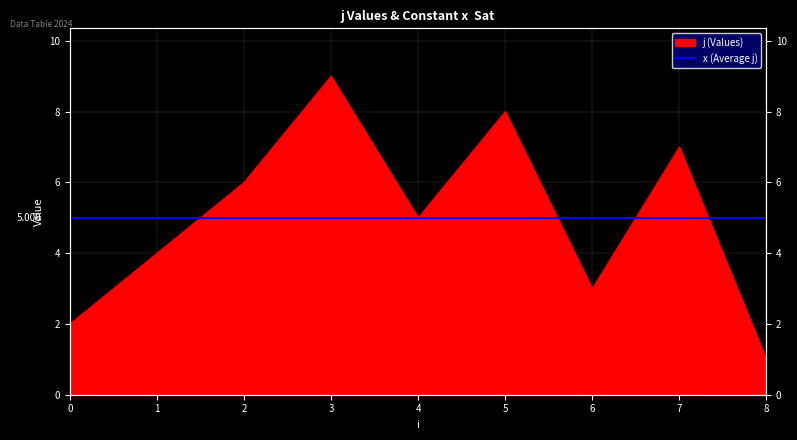

Which has a higher value, 4 or 2?

2